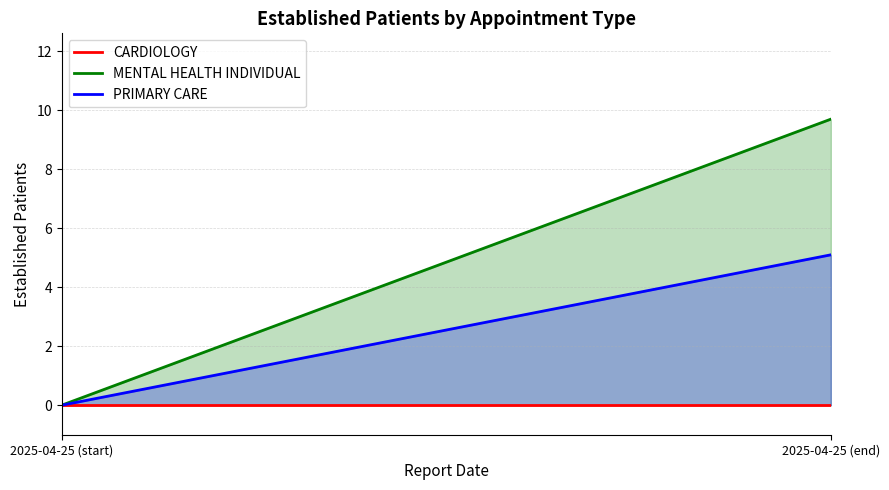

At how many categories does at least one series exceed 9?

1